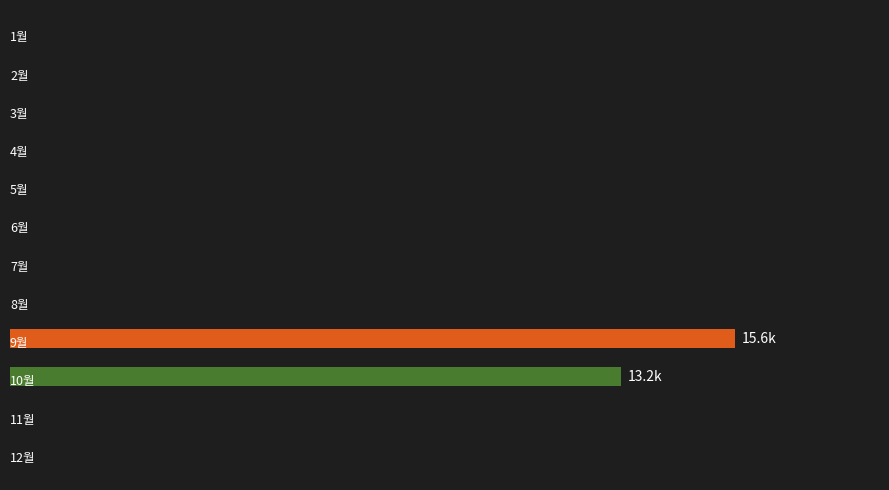

Are the bars horizontal?

Yes